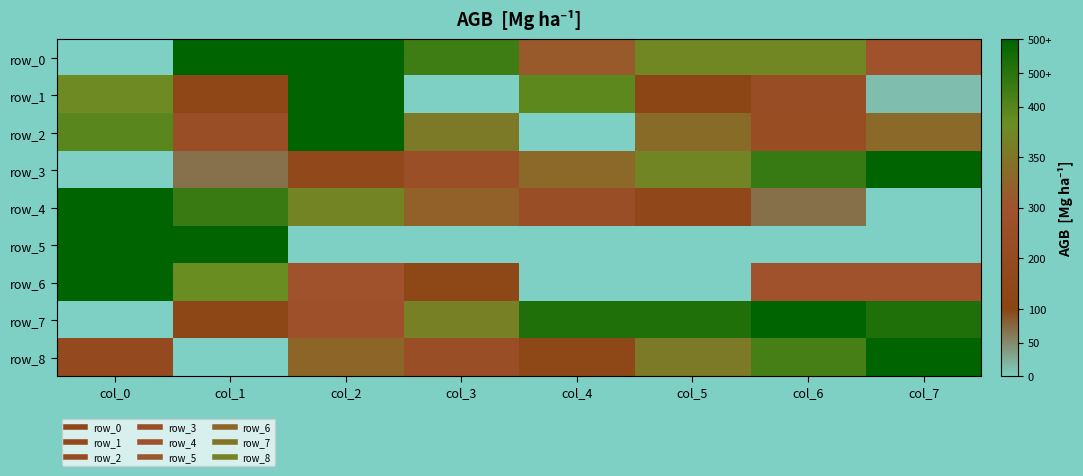

At which label is row_7 closest to 0?

col_0